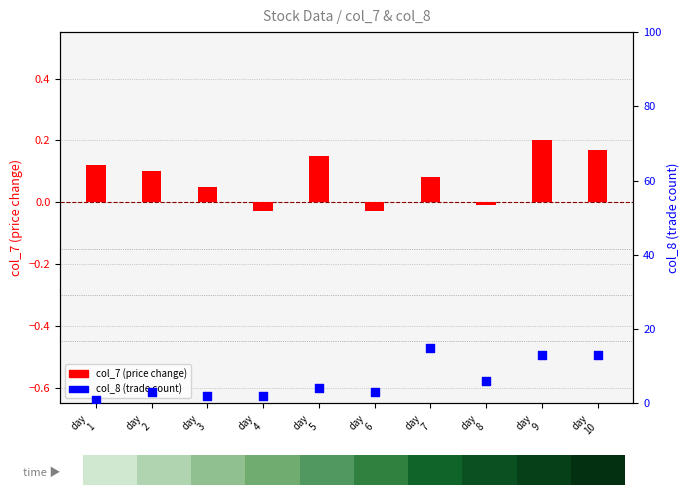

What is the total value across all series at day
1?

1.1